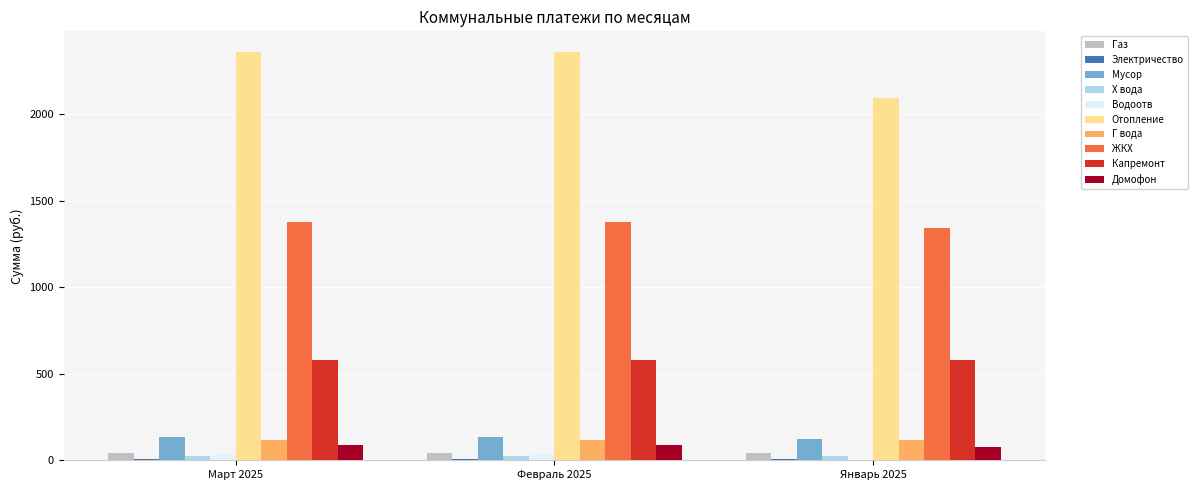

Does the chart contain stacked bars?

No